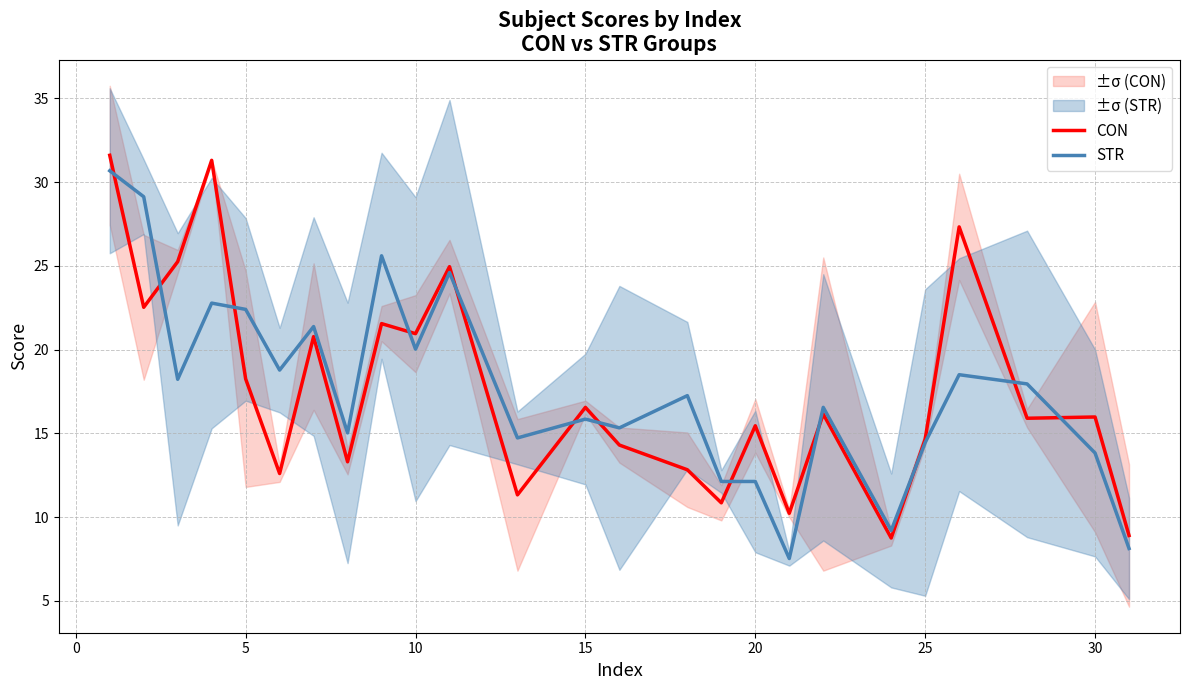

Rank the series by their average value, from lowest to highest.

STR, CON